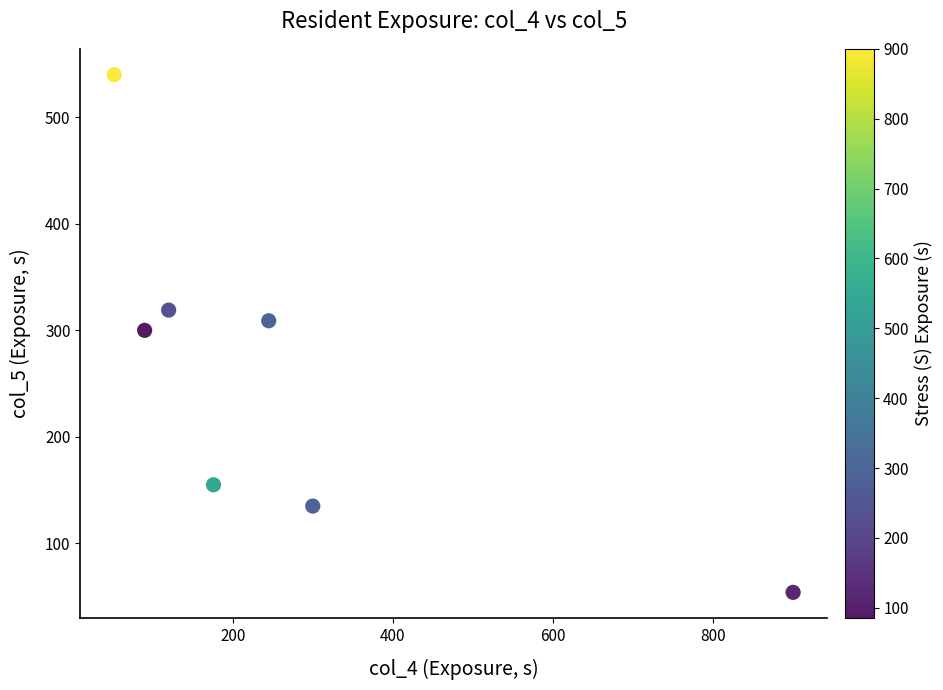

What is the range of X values (max minus min)?

848